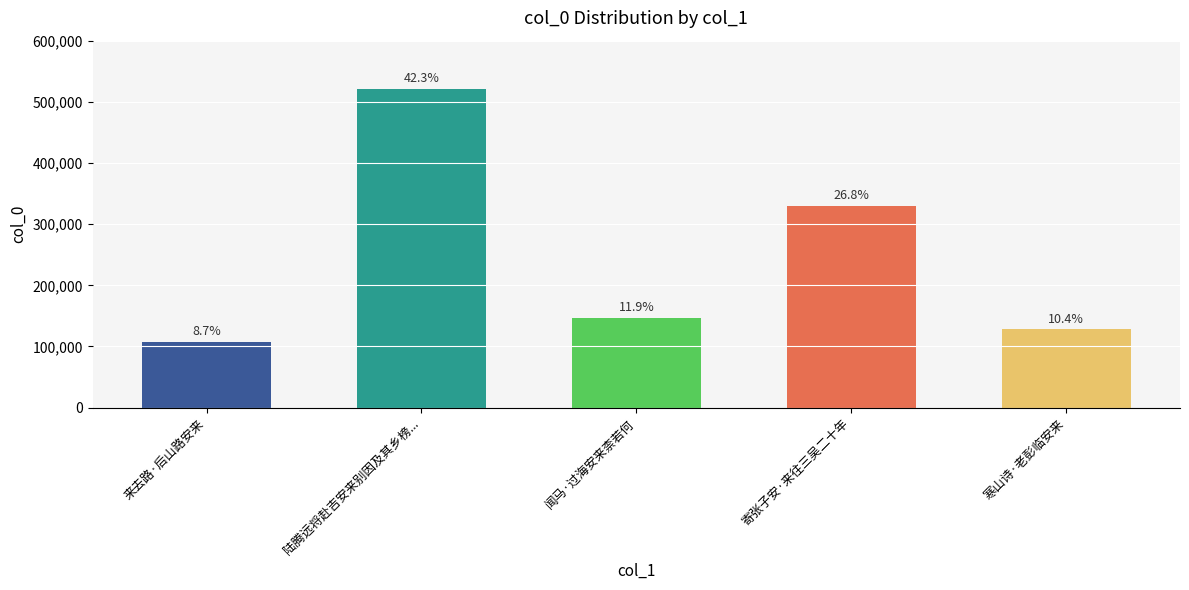

Where does the data first go above 146375?

陆腾远将赴吉安来别因及其乡榜...